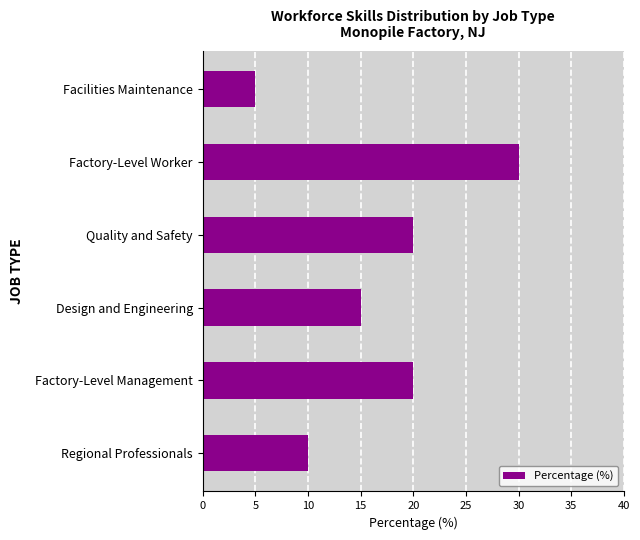

What is the greatest value displayed?

30